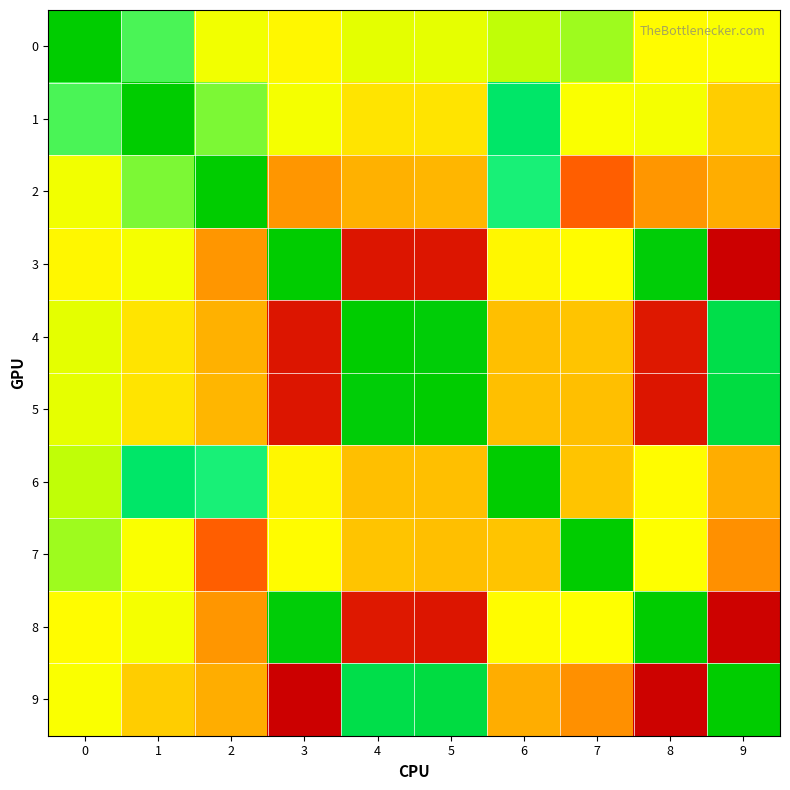

At how many categories does at least one series exceed 8?

5